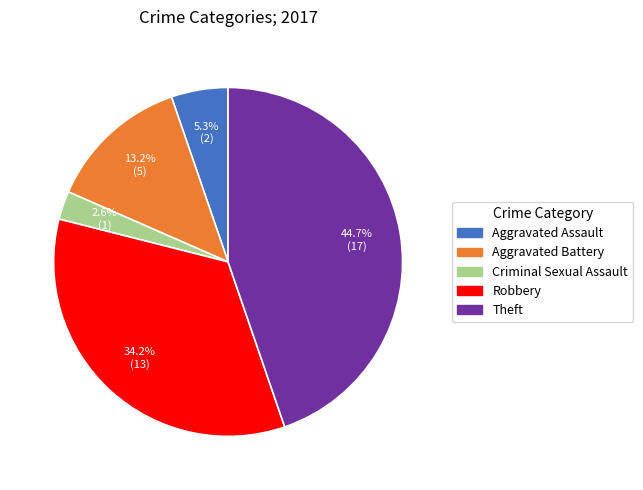

To the nearest percent, what percentage of the pie is Aggravated Assault?

5%